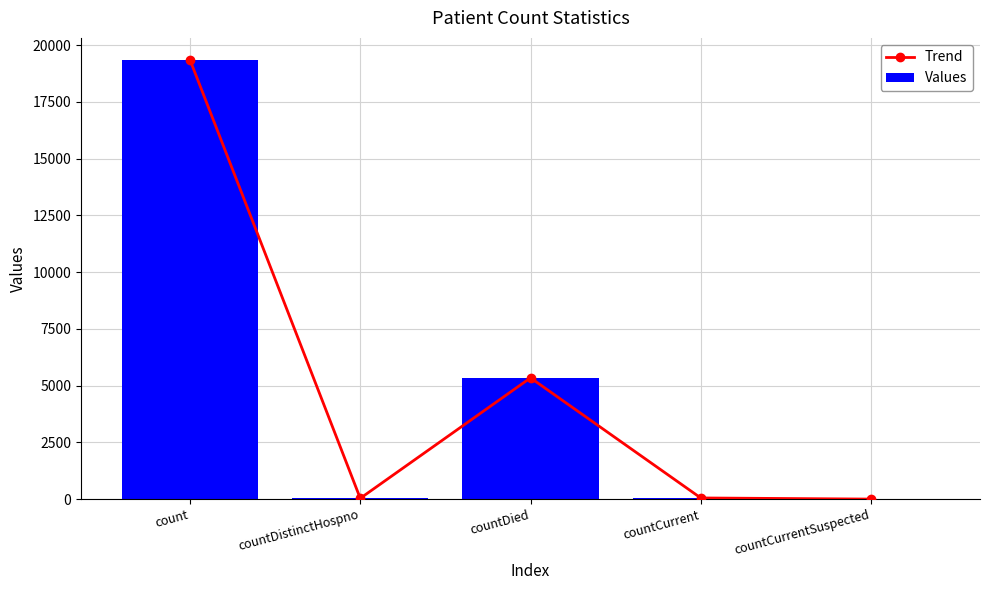

How many groups of bars are there?

5